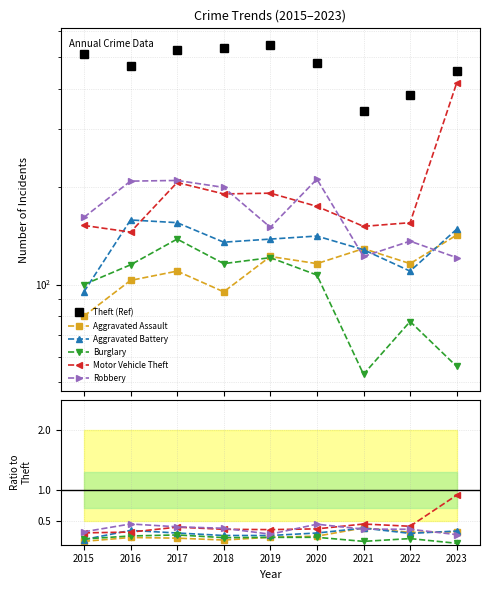

True or false: Motor Vehicle Theft has a value of 0.2 at 2017.

False